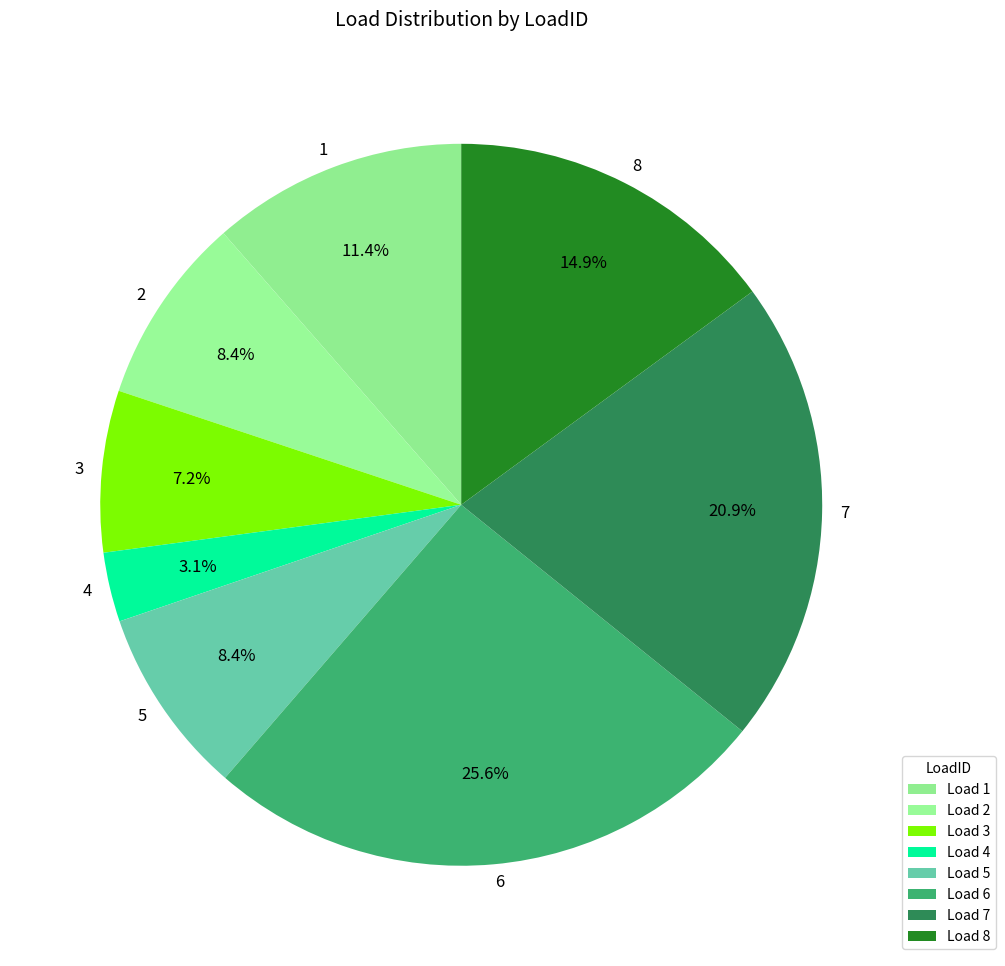

How much of the chart is everything except 1?

88.6%